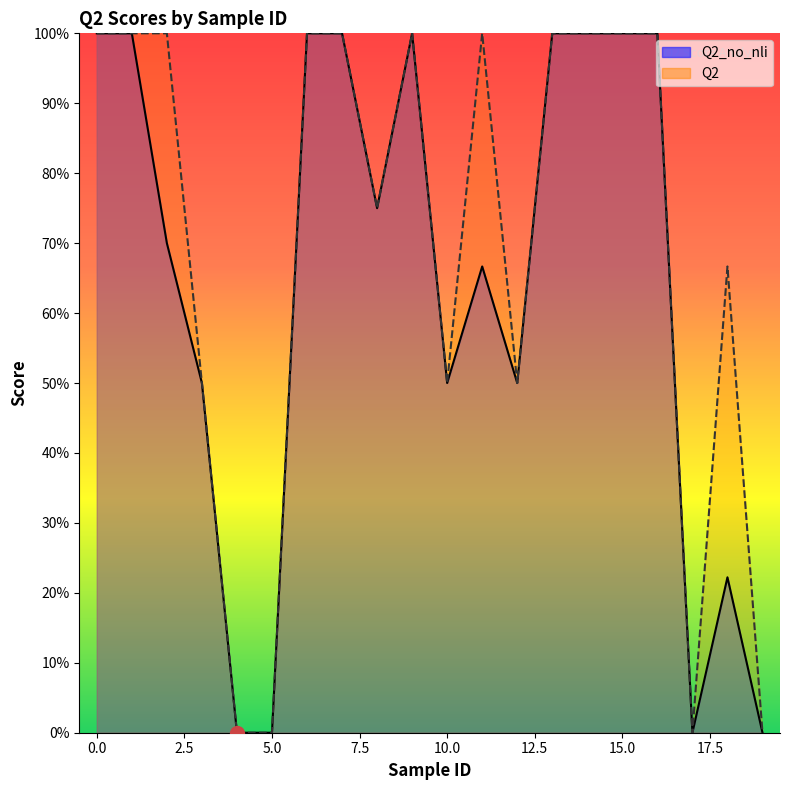

What are all the series names shown in the legend?

Q2_no_nli, Q2